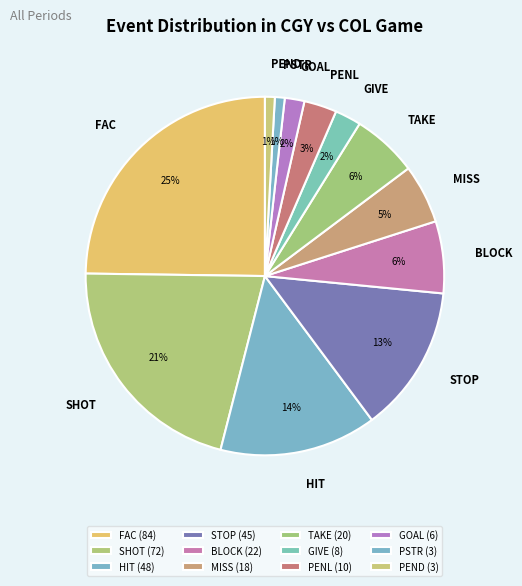

Does PSTR account for over 50% of the chart?

No